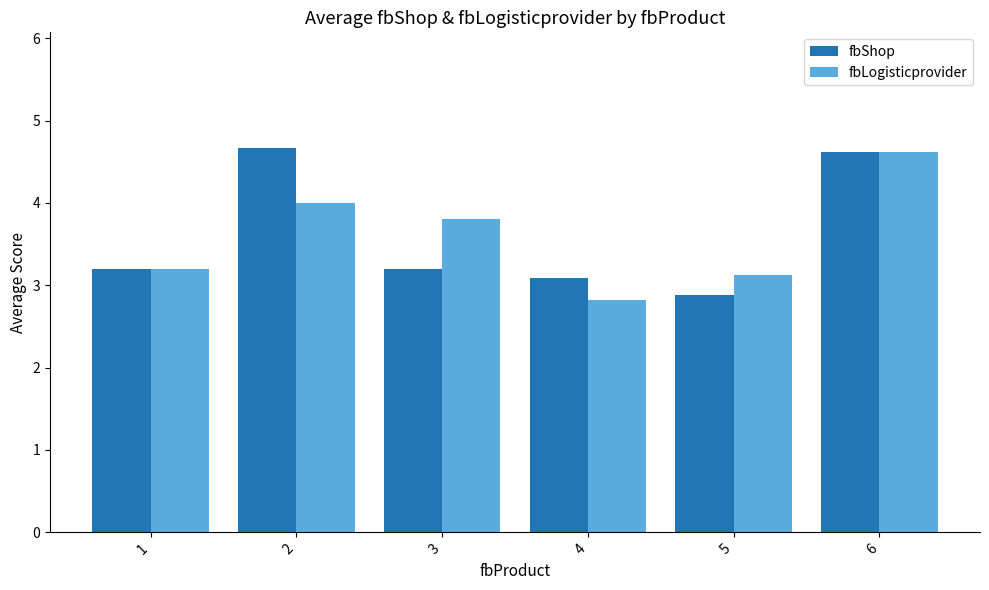

Which label corresponds to the smallest value in the chart?

4